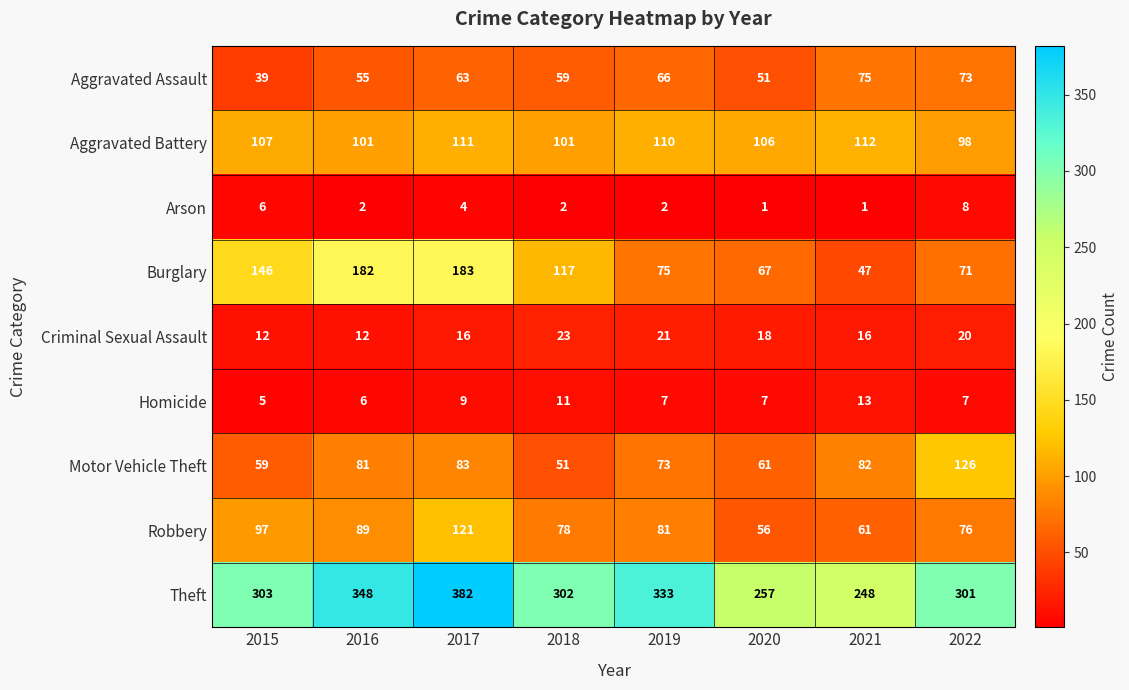

Is it true that Motor Vehicle Theft equals 82 at 2021?

True